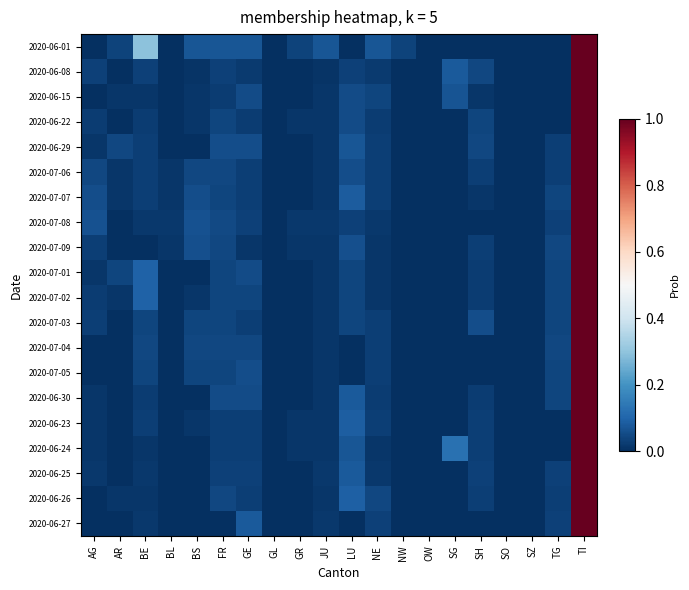

Reading left to right, what are all the values shown in this chart?

2020-06-01: AG=0.0	AR=0.0	BE=0.3	BL=0.0	BS=0.1	FR=0.1	GE=0.1	GL=0.0	GR=0.0	JU=0.1	LU=0.0	NE=0.1	NW=0.0	OW=0.0	SG=0.0	SH=0.0	SO=0.0	SZ=0.0	TG=0.0	TI=1.0
2020-06-08: AG=0.0	AR=0.0	BE=0.0	BL=0.0	BS=0.0	FR=0.0	GE=0.0	GL=0.0	GR=0.0	JU=0.0	LU=0.0	NE=0.0	NW=0.0	OW=0.0	SG=0.1	SH=0.0	SO=0.0	SZ=0.0	TG=0.0	TI=1.0
2020-06-15: AG=0.0	AR=0.0	BE=0.0	BL=0.0	BS=0.0	FR=0.0	GE=0.1	GL=0.0	GR=0.0	JU=0.0	LU=0.1	NE=0.0	NW=0.0	OW=0.0	SG=0.1	SH=0.0	SO=0.0	SZ=0.0	TG=0.0	TI=1.0
2020-06-22: AG=0.0	AR=0.0	BE=0.0	BL=0.0	BS=0.0	FR=0.0	GE=0.0	GL=0.0	GR=0.0	JU=0.0	LU=0.1	NE=0.0	NW=0.0	OW=0.0	SG=0.0	SH=0.0	SO=0.0	SZ=0.0	TG=0.0	TI=1.0
2020-06-29: AG=0.0	AR=0.0	BE=0.0	BL=0.0	BS=0.0	FR=0.1	GE=0.1	GL=0.0	GR=0.0	JU=0.0	LU=0.1	NE=0.0	NW=0.0	OW=0.0	SG=0.0	SH=0.0	SO=0.0	SZ=0.0	TG=0.0	TI=1.0
2020-07-06: AG=0.0	AR=0.0	BE=0.0	BL=0.0	BS=0.0	FR=0.0	GE=0.0	GL=0.0	GR=0.0	JU=0.0	LU=0.1	NE=0.0	NW=0.0	OW=0.0	SG=0.0	SH=0.0	SO=0.0	SZ=0.0	TG=0.0	TI=1.0
2020-07-07: AG=0.1	AR=0.0	BE=0.0	BL=0.0	BS=0.1	FR=0.0	GE=0.0	GL=0.0	GR=0.0	JU=0.0	LU=0.1	NE=0.0	NW=0.0	OW=0.0	SG=0.0	SH=0.0	SO=0.0	SZ=0.0	TG=0.0	TI=1.0
2020-07-08: AG=0.1	AR=0.0	BE=0.0	BL=0.0	BS=0.1	FR=0.0	GE=0.0	GL=0.0	GR=0.0	JU=0.0	LU=0.0	NE=0.0	NW=0.0	OW=0.0	SG=0.0	SH=0.0	SO=0.0	SZ=0.0	TG=0.0	TI=1.0
2020-07-09: AG=0.0	AR=0.0	BE=0.0	BL=0.0	BS=0.1	FR=0.0	GE=0.0	GL=0.0	GR=0.0	JU=0.0	LU=0.1	NE=0.0	NW=0.0	OW=0.0	SG=0.0	SH=0.0	SO=0.0	SZ=0.0	TG=0.0	TI=1.0
2020-07-01: AG=0.0	AR=0.0	BE=0.1	BL=0.0	BS=0.0	FR=0.0	GE=0.1	GL=0.0	GR=0.0	JU=0.0	LU=0.0	NE=0.0	NW=0.0	OW=0.0	SG=0.0	SH=0.0	SO=0.0	SZ=0.0	TG=0.0	TI=1.0
2020-07-02: AG=0.0	AR=0.0	BE=0.1	BL=0.0	BS=0.0	FR=0.0	GE=0.0	GL=0.0	GR=0.0	JU=0.0	LU=0.0	NE=0.0	NW=0.0	OW=0.0	SG=0.0	SH=0.0	SO=0.0	SZ=0.0	TG=0.0	TI=1.0
2020-07-03: AG=0.0	AR=0.0	BE=0.0	BL=0.0	BS=0.0	FR=0.0	GE=0.0	GL=0.0	GR=0.0	JU=0.0	LU=0.0	NE=0.0	NW=0.0	OW=0.0	SG=0.0	SH=0.1	SO=0.0	SZ=0.0	TG=0.0	TI=1.0
2020-07-04: AG=0.0	AR=0.0	BE=0.0	BL=0.0	BS=0.0	FR=0.0	GE=0.0	GL=0.0	GR=0.0	JU=0.0	LU=0.0	NE=0.0	NW=0.0	OW=0.0	SG=0.0	SH=0.0	SO=0.0	SZ=0.0	TG=0.0	TI=1.0
2020-07-05: AG=0.0	AR=0.0	BE=0.0	BL=0.0	BS=0.0	FR=0.0	GE=0.1	GL=0.0	GR=0.0	JU=0.0	LU=0.0	NE=0.0	NW=0.0	OW=0.0	SG=0.0	SH=0.0	SO=0.0	SZ=0.0	TG=0.0	TI=1.0
2020-06-30: AG=0.0	AR=0.0	BE=0.0	BL=0.0	BS=0.0	FR=0.1	GE=0.1	GL=0.0	GR=0.0	JU=0.0	LU=0.1	NE=0.0	NW=0.0	OW=0.0	SG=0.0	SH=0.0	SO=0.0	SZ=0.0	TG=0.0	TI=1.0
2020-06-23: AG=0.0	AR=0.0	BE=0.0	BL=0.0	BS=0.0	FR=0.0	GE=0.0	GL=0.0	GR=0.0	JU=0.0	LU=0.1	NE=0.0	NW=0.0	OW=0.0	SG=0.0	SH=0.0	SO=0.0	SZ=0.0	TG=0.0	TI=1.0
2020-06-24: AG=0.0	AR=0.0	BE=0.0	BL=0.0	BS=0.0	FR=0.0	GE=0.0	GL=0.0	GR=0.0	JU=0.0	LU=0.1	NE=0.0	NW=0.0	OW=0.0	SG=0.1	SH=0.0	SO=0.0	SZ=0.0	TG=0.0	TI=1.0
2020-06-25: AG=0.0	AR=0.0	BE=0.0	BL=0.0	BS=0.0	FR=0.0	GE=0.0	GL=0.0	GR=0.0	JU=0.0	LU=0.1	NE=0.0	NW=0.0	OW=0.0	SG=0.0	SH=0.0	SO=0.0	SZ=0.0	TG=0.0	TI=1.0
2020-06-26: AG=0.0	AR=0.0	BE=0.0	BL=0.0	BS=0.0	FR=0.0	GE=0.0	GL=0.0	GR=0.0	JU=0.0	LU=0.1	NE=0.0	NW=0.0	OW=0.0	SG=0.0	SH=0.0	SO=0.0	SZ=0.0	TG=0.0	TI=1.0
2020-06-27: AG=0.0	AR=0.0	BE=0.0	BL=0.0	BS=0.0	FR=0.0	GE=0.1	GL=0.0	GR=0.0	JU=0.0	LU=0.0	NE=0.0	NW=0.0	OW=0.0	SG=0.0	SH=0.0	SO=0.0	SZ=0.0	TG=0.0	TI=1.0